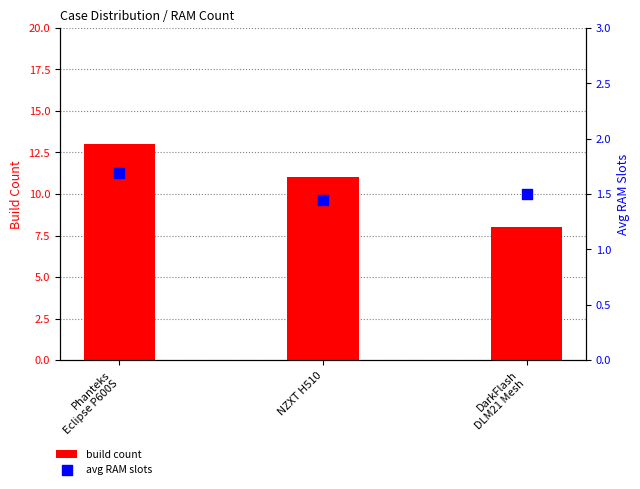

Which series has the largest Y range (max minus min)?

build count